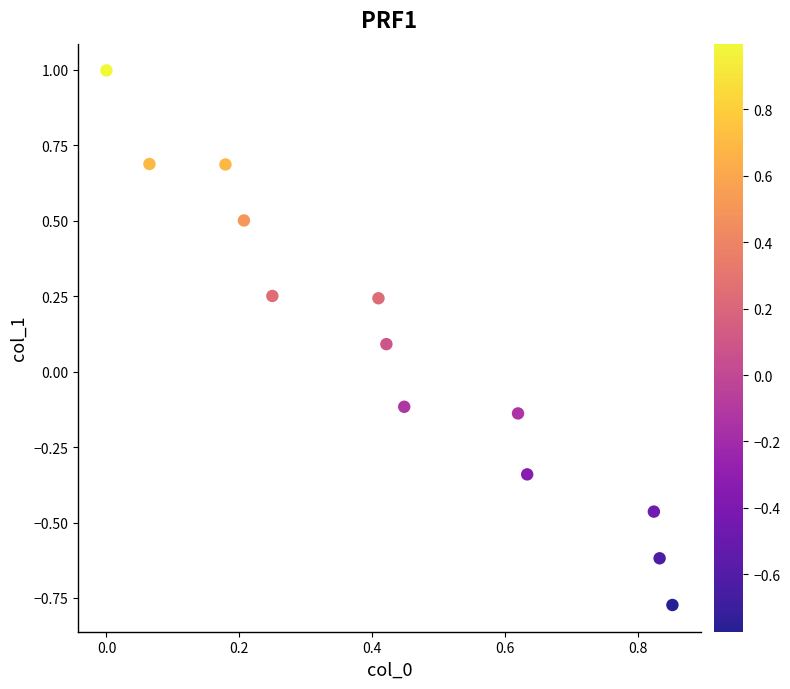

What is the range of Y values (max minus min)?

1.8